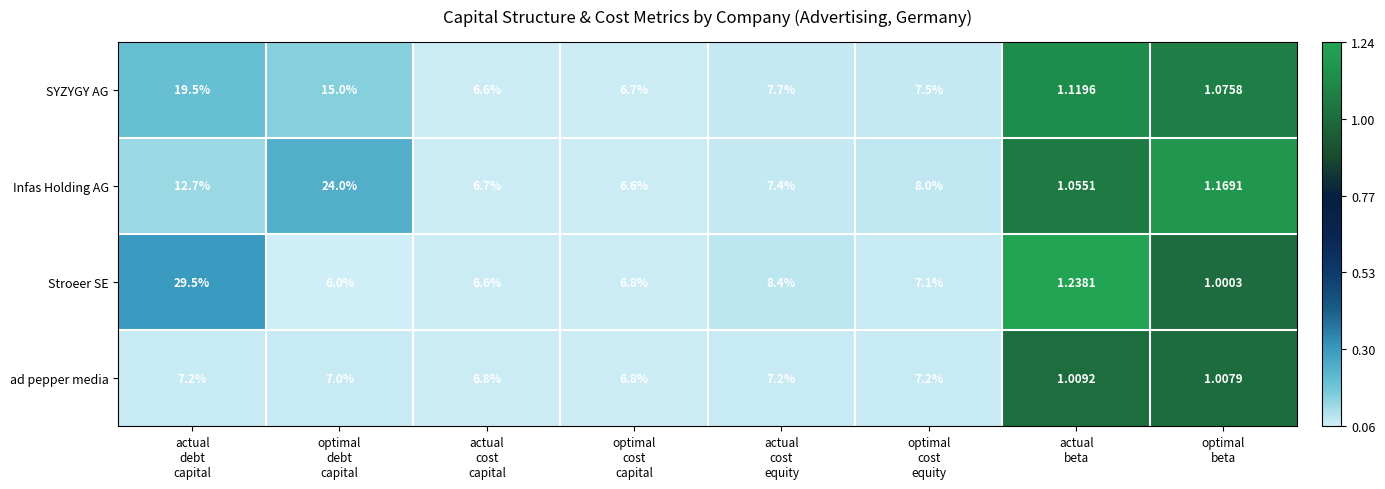

Rank the series by their maximum value, from lowest to highest.

ad pepper media, SYZYGY AG, Infas Holding AG, Stroeer SE